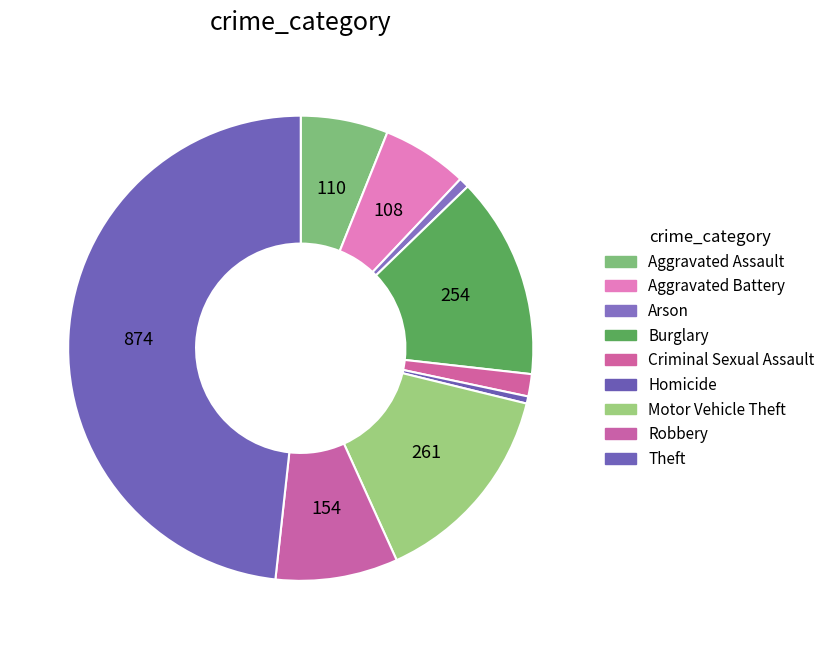

Is there any slice that represents more than half of the pie?

No